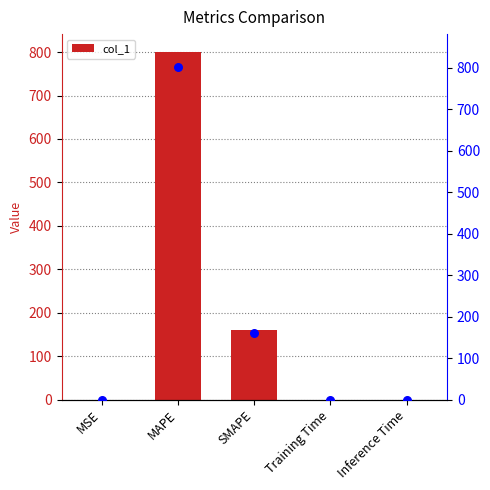

At how many categories does at least one series exceed 576?

1